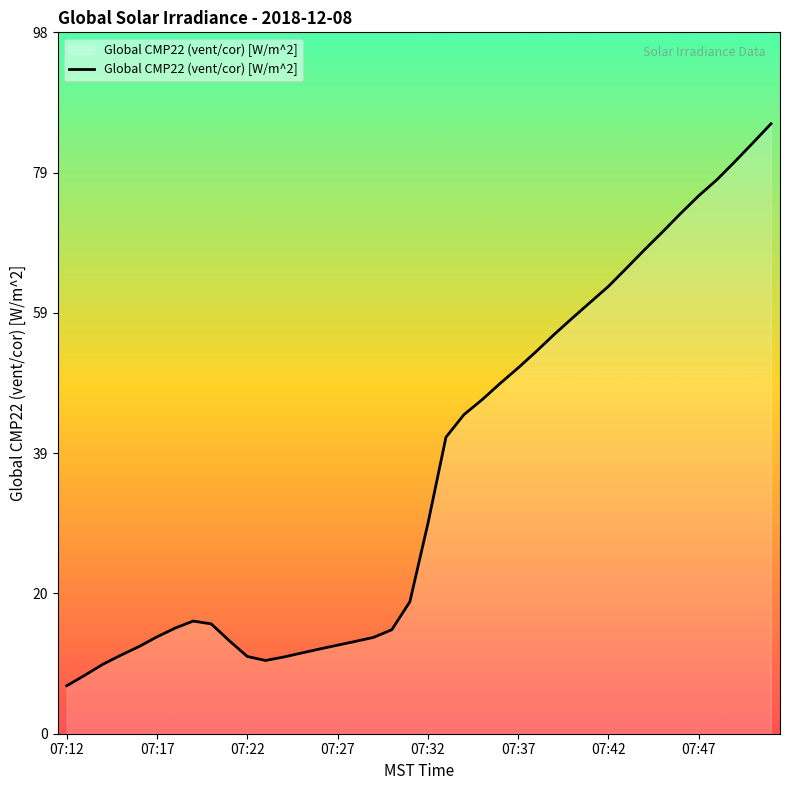

What is the greatest value displayed?

85.5